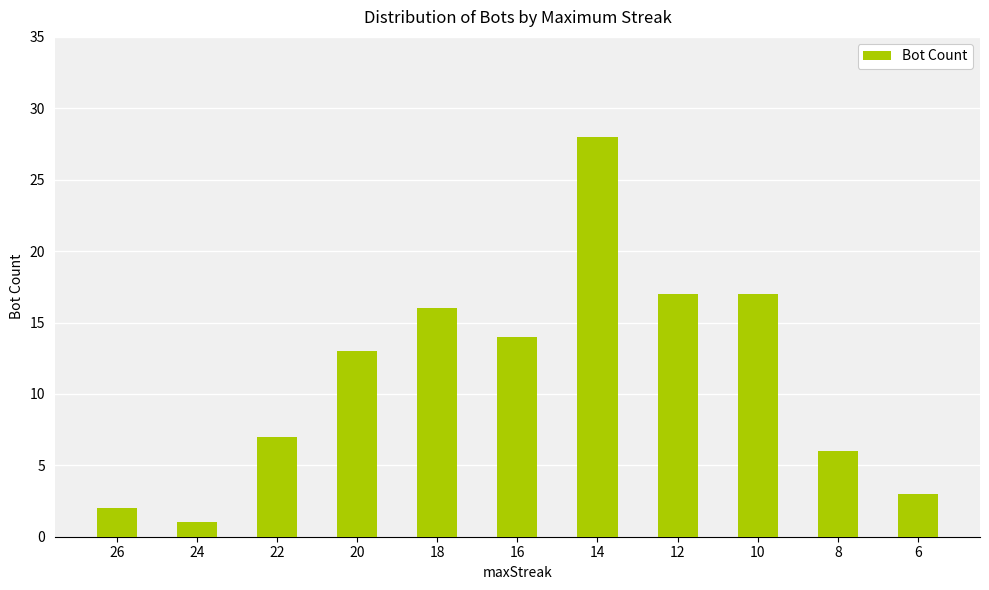

Which label corresponds to the largest value in the chart?

14